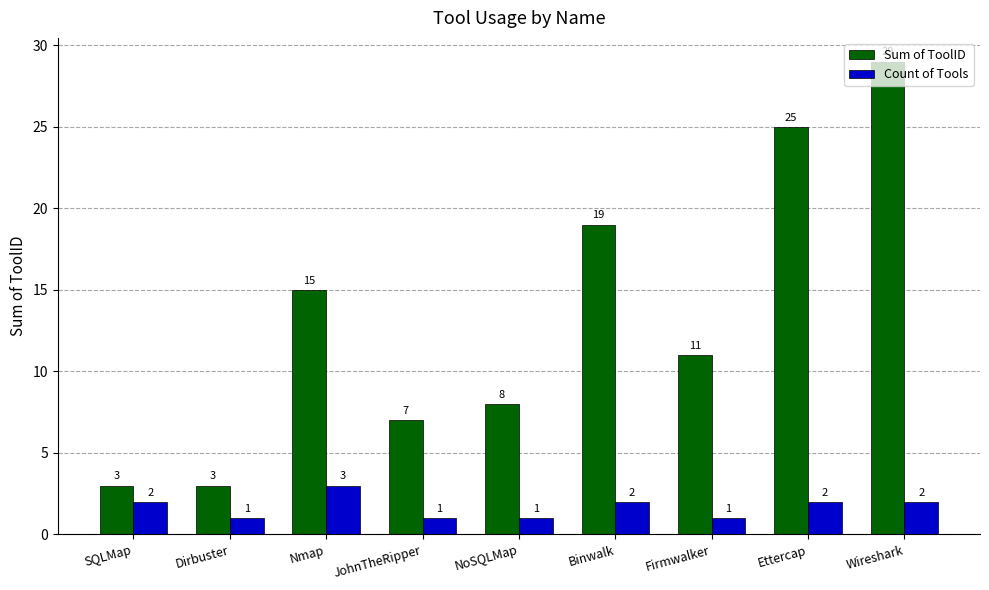

What are all the series names shown in the legend?

Sum of ToolID, Count of Tools